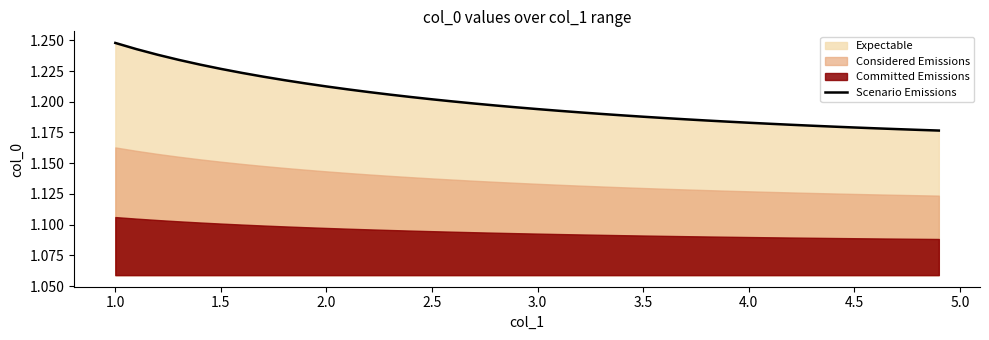

True or false: there are more than 1 points higher than both neighbors.

False